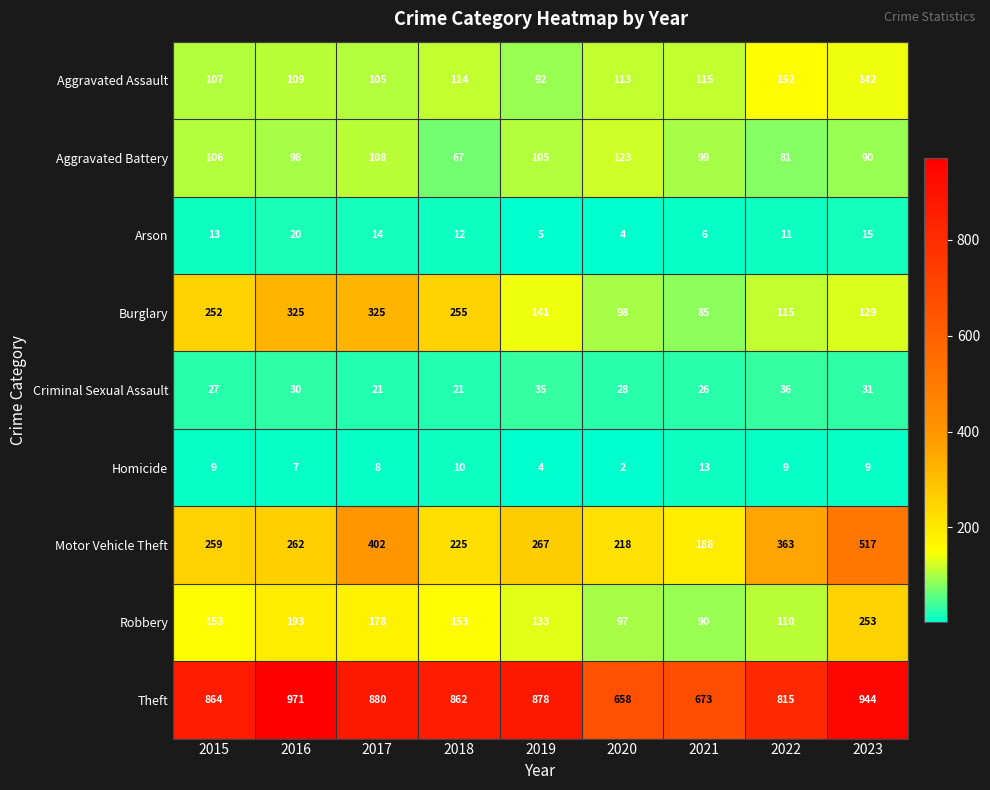

Rank the series by their maximum value, from highest to lowest.

Theft, Motor Vehicle Theft, Burglary, Robbery, Aggravated Assault, Aggravated Battery, Criminal Sexual Assault, Arson, Homicide